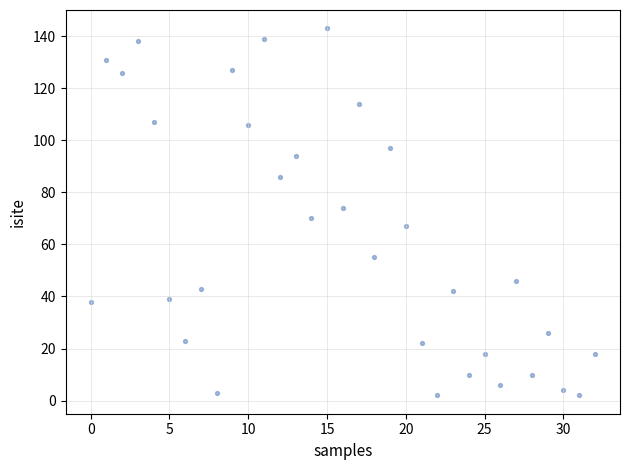

What is the range of Y values (max minus min)?

141